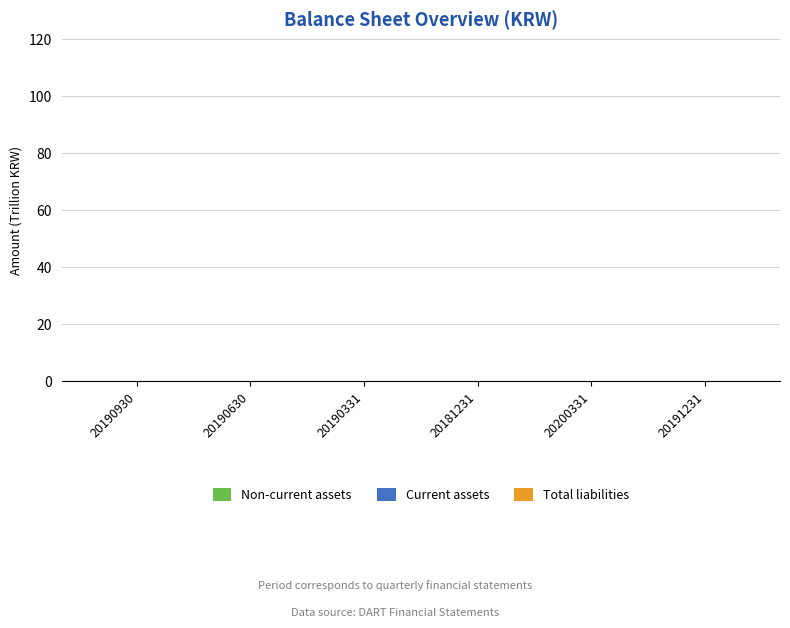

How many groups of bars are there?

6